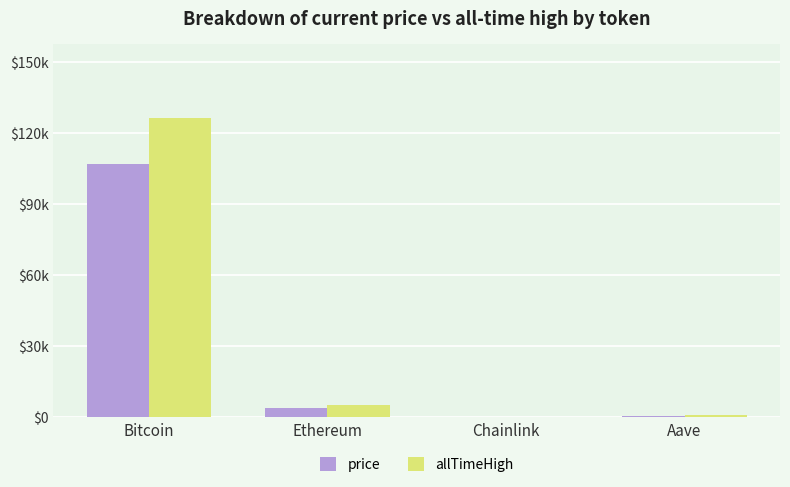

Which series has the largest total across all categories?

allTimeHigh